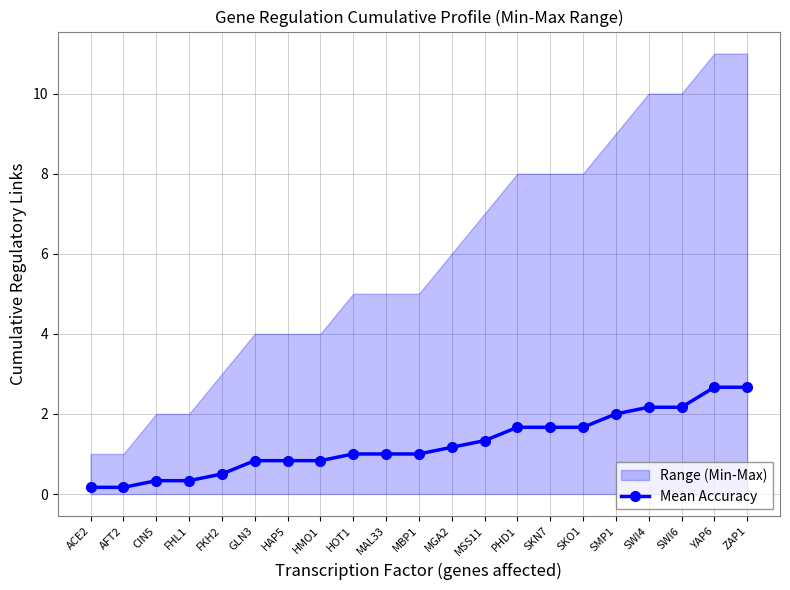

Between HMO1 and CIN5, which is larger?

HMO1